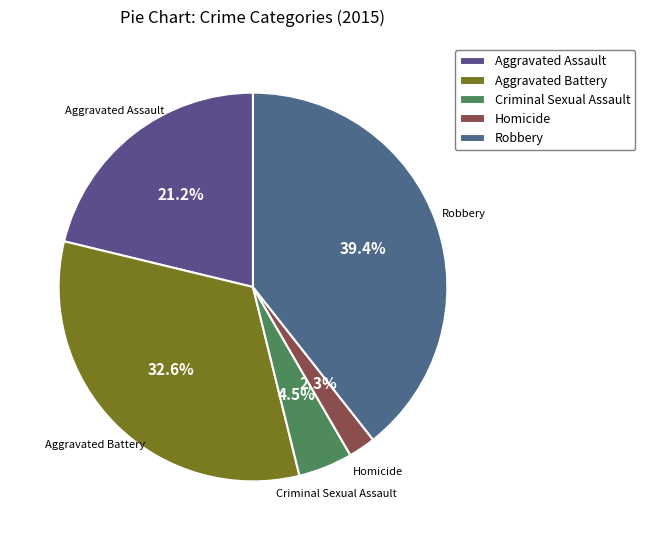

What is the ratio of the value at Robbery to the value at Aggravated Assault?

1.9